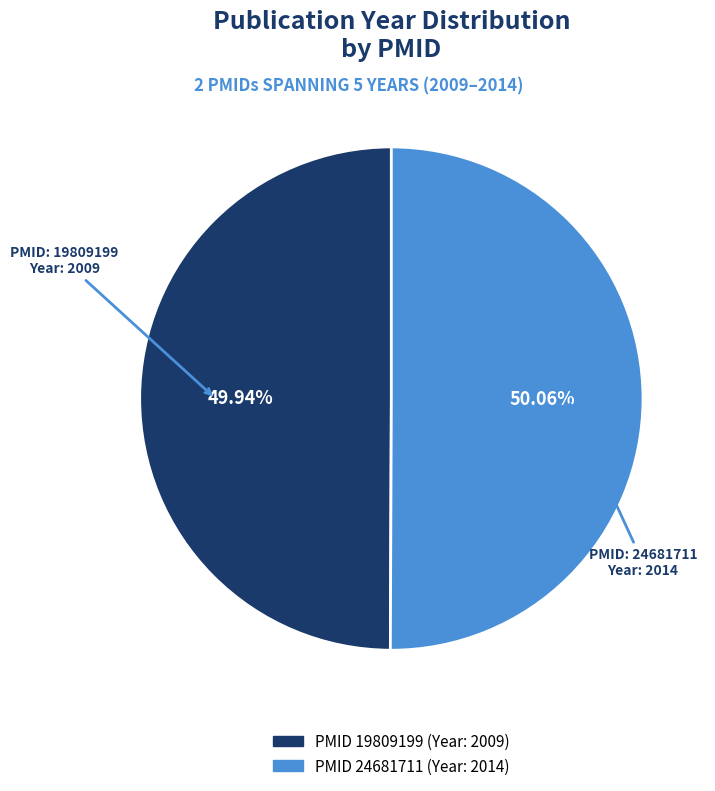

Does any single category account for the majority?

Yes